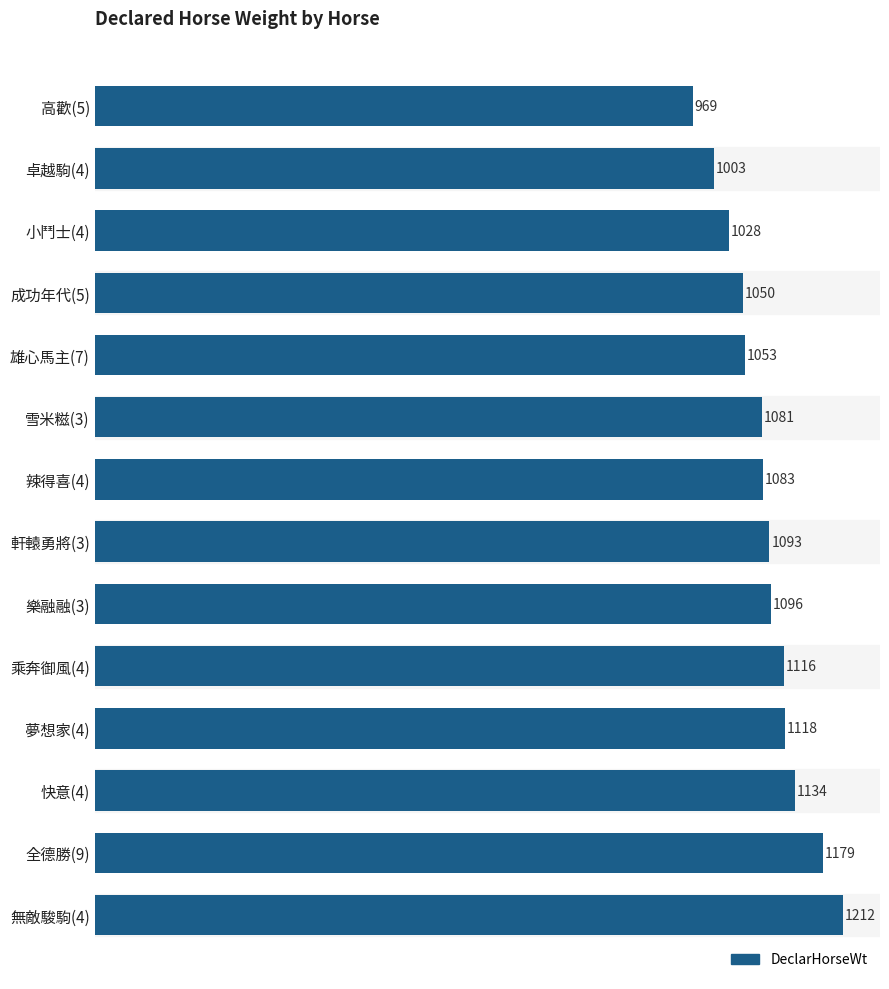

How many bars are there in total?

14